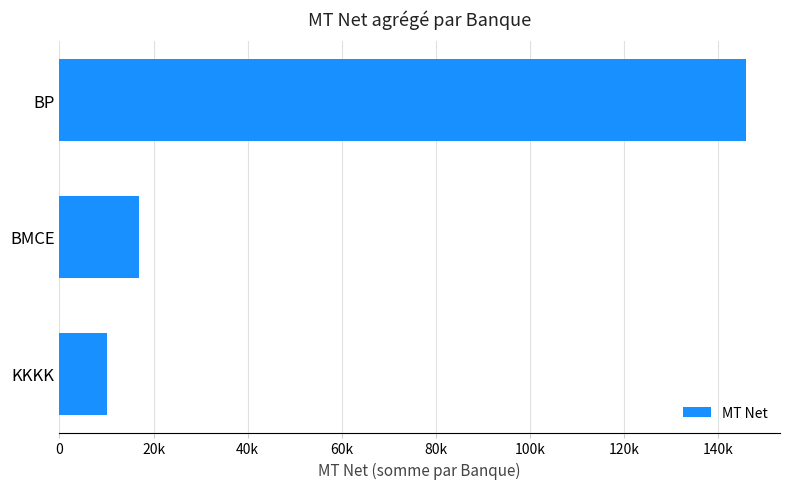

Does the chart contain any negative values?

No